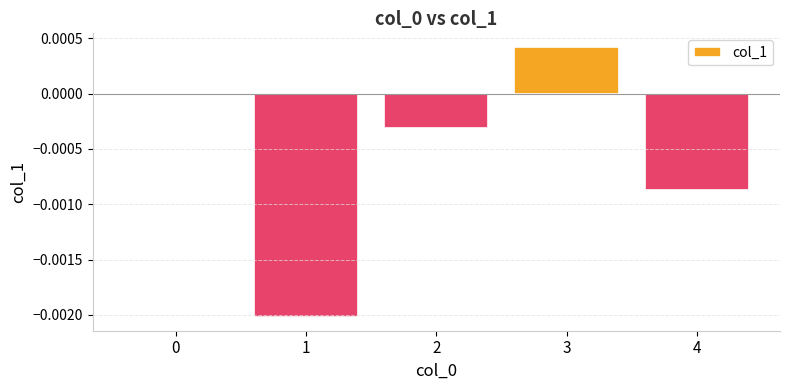

The value at 3 is 0.0. True or false?

True